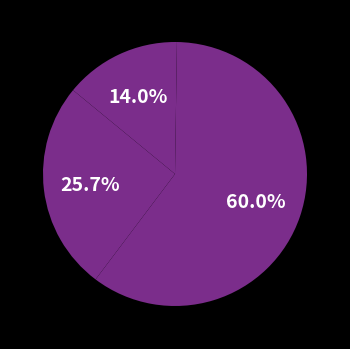

Which slice represents more than half of the pie?

Training Time